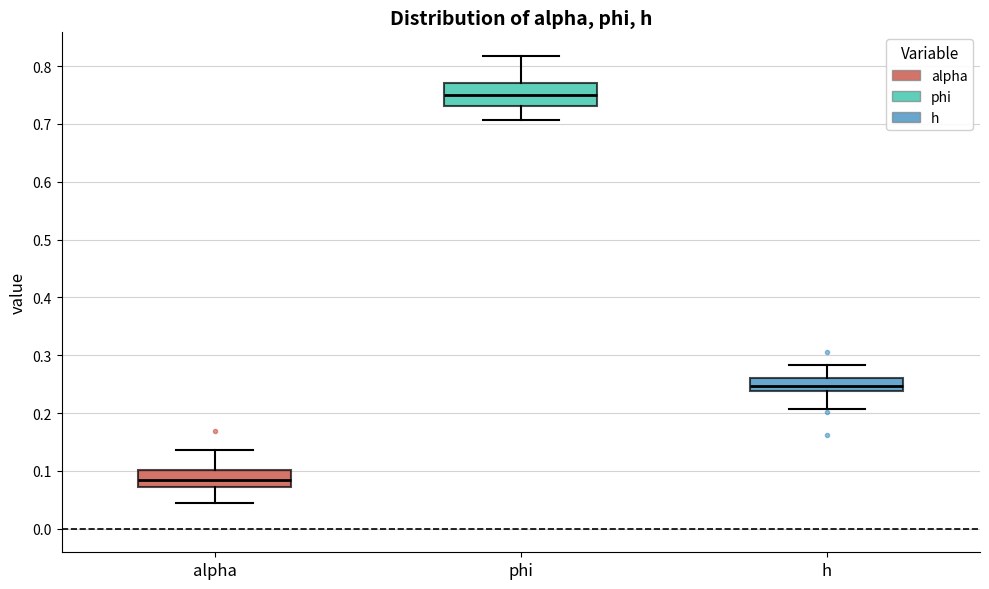

Comparing the boxes themselves (not the whiskers), which one is the tallest?

phi